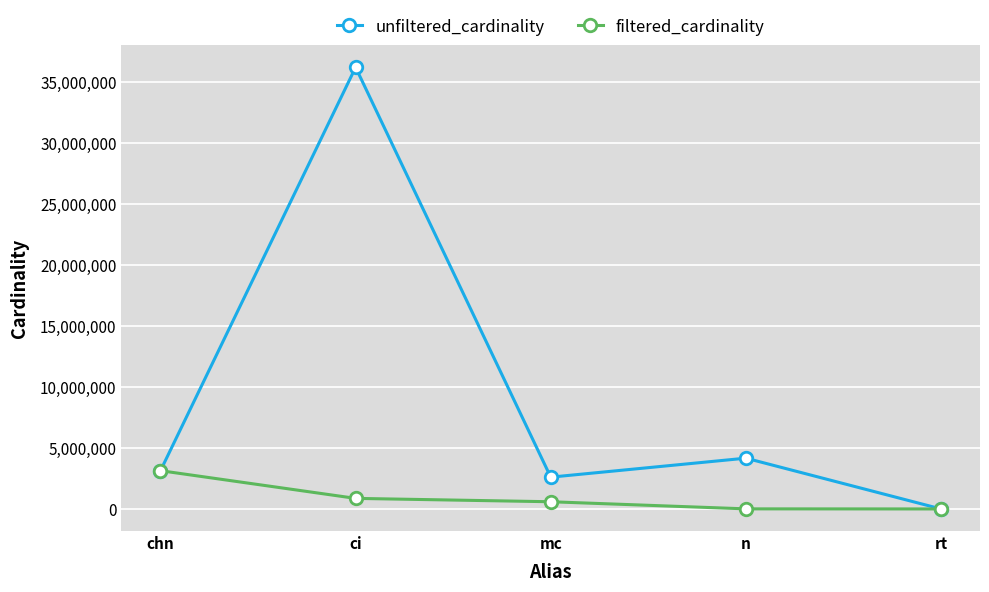

At which label is filtered_cardinality closest to 1570170?

ci